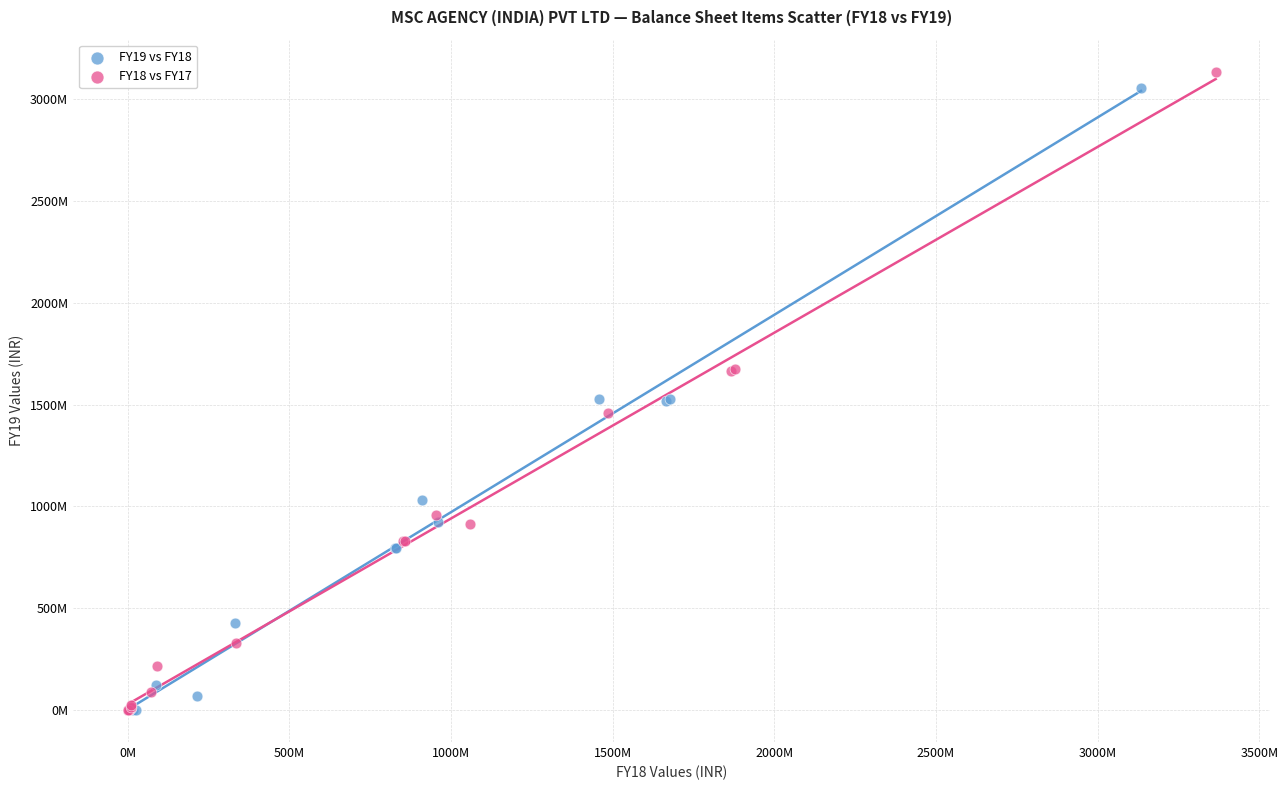

What are all the series names shown in the legend?

FY19 vs FY18, FY18 vs FY17